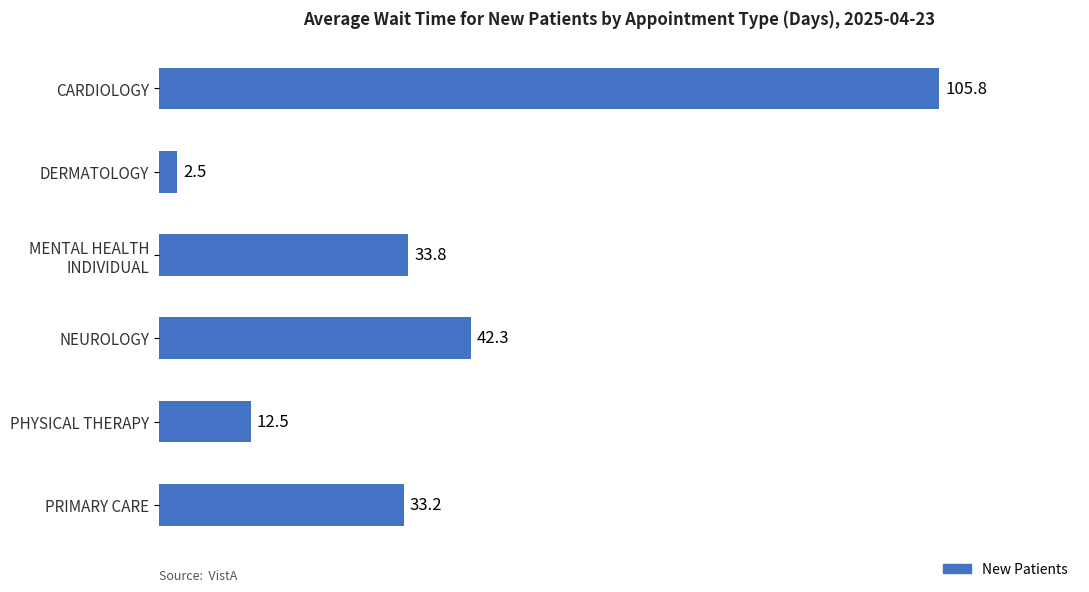

Between NEUROLOGY and PRIMARY CARE, which is larger?

NEUROLOGY